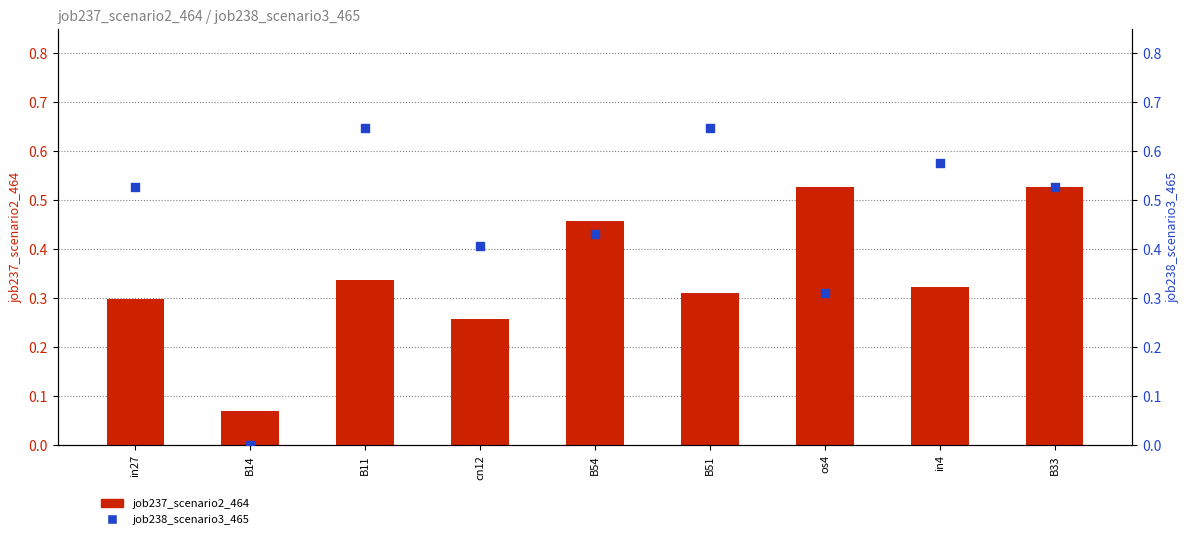

At which category is the sum across all series the highest?

B33